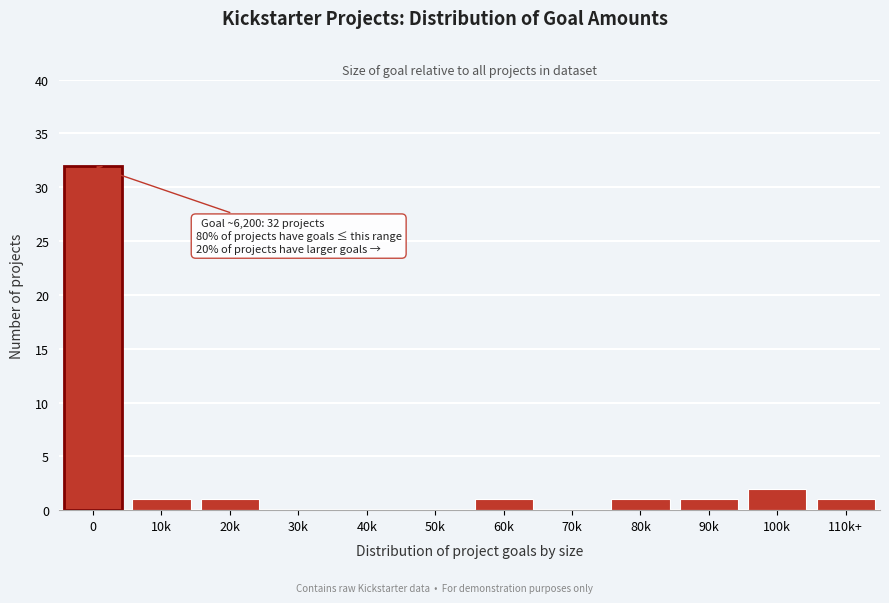

Reading left to right, list all the values displayed in this chart.

0=32	10k=1	20k=1	30k=0	40k=0	50k=0	60k=1	70k=0	80k=1	90k=1	100k=2	110k+=1